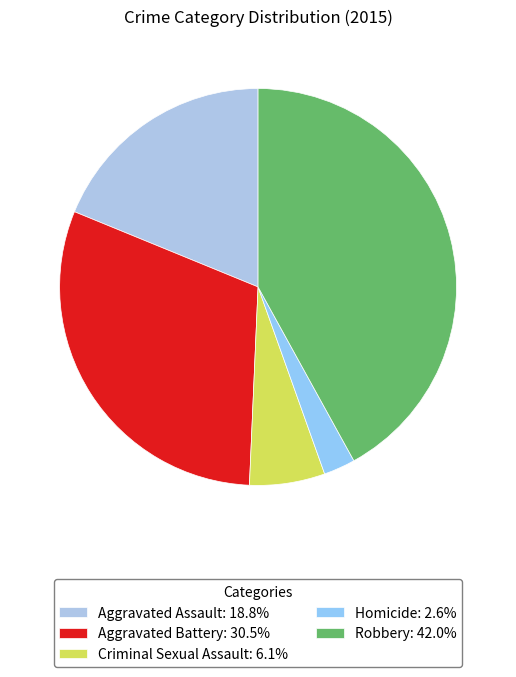

Rank the categories by value from highest to lowest.

Robbery, Aggravated Battery, Aggravated Assault, Criminal Sexual Assault, Homicide